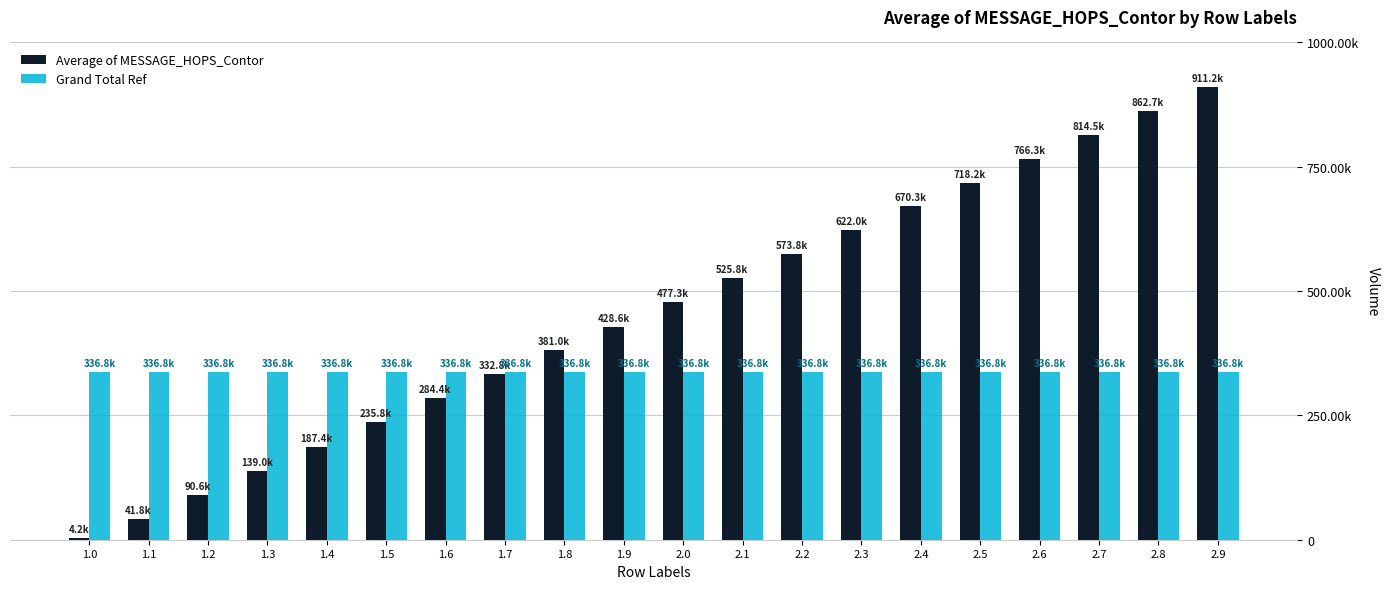

What is the approximate value of Average of MESSAGE_HOPS_Contor at 1.4?

187434.4